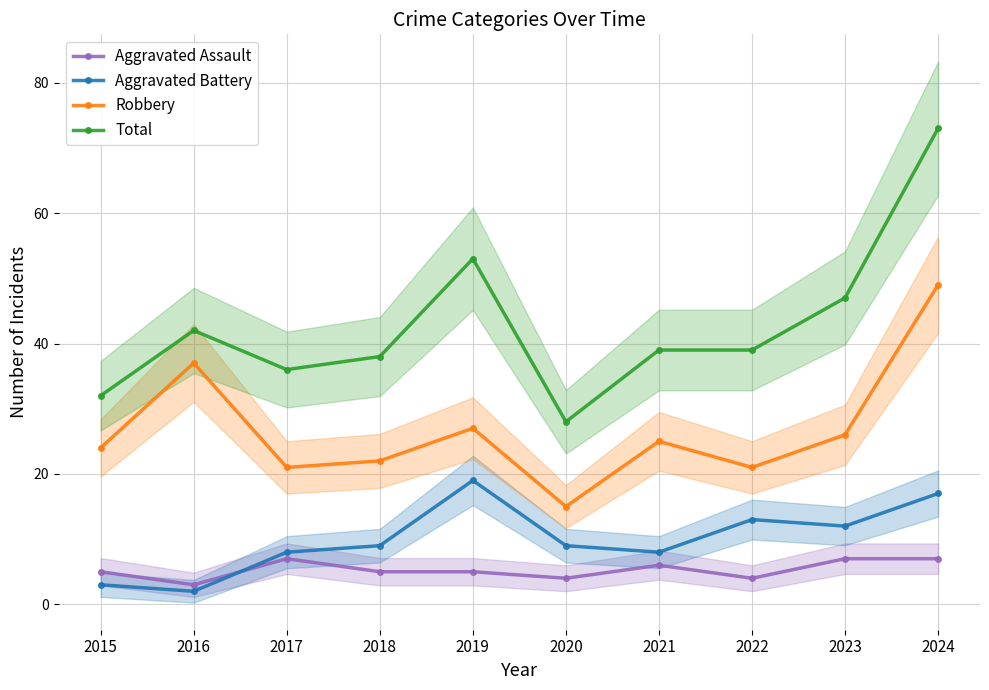

Is it true that Total equals 108 at 2024?

False